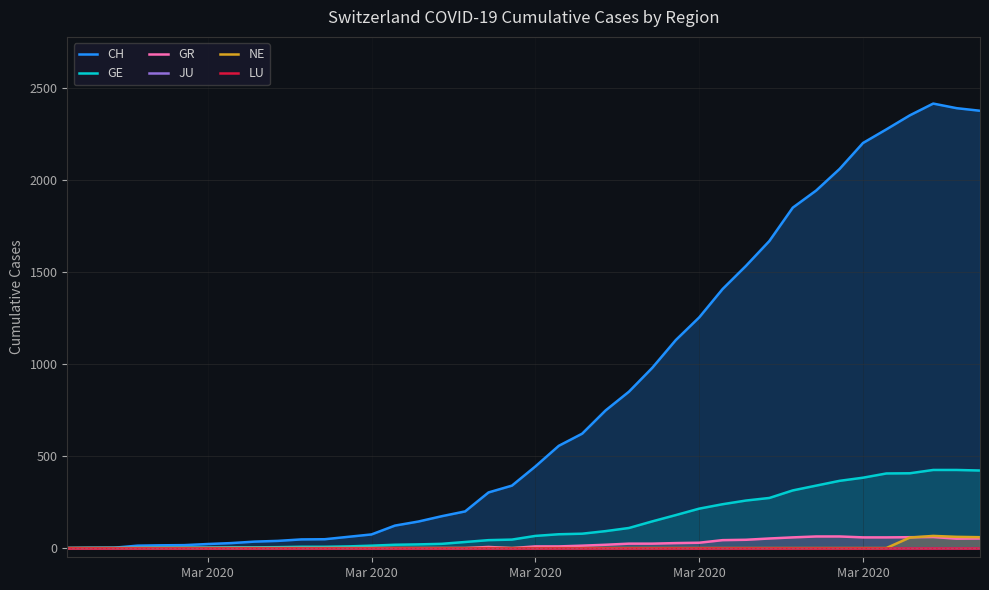

Is the value of JU at Mar 2020 greater than the value of GR at 14?

No